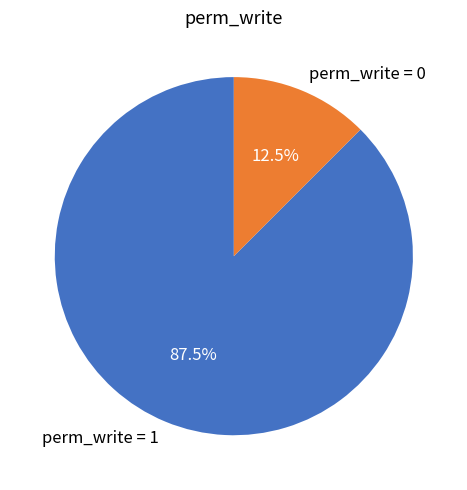

Which slice is the largest?

perm_write = 1